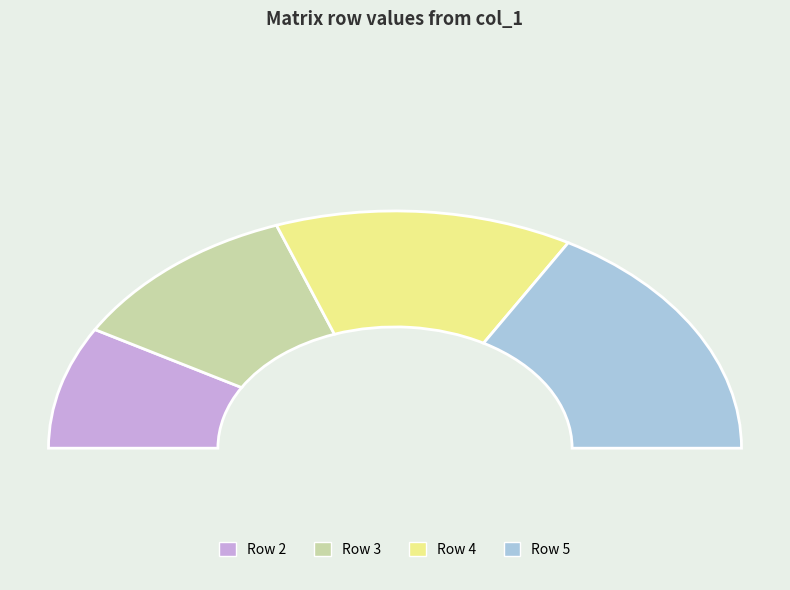

To the nearest percent, what is the average slice percentage?

25%